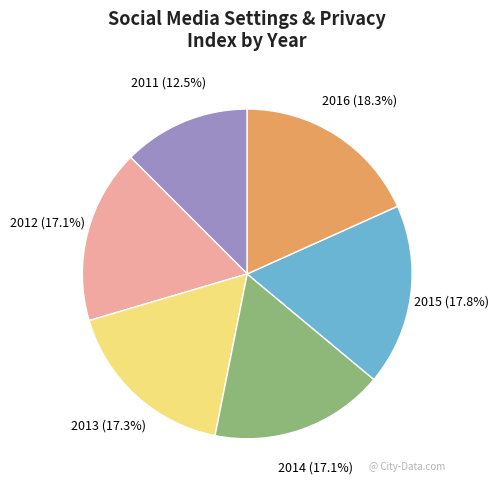

Is there a majority slice in this chart?

No